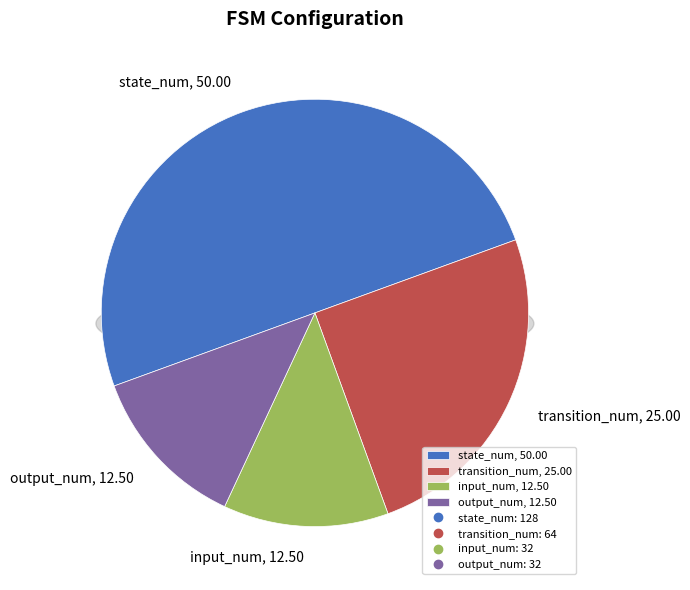

To the nearest percent, what is the difference between the largest and smallest slice percentages?

38%